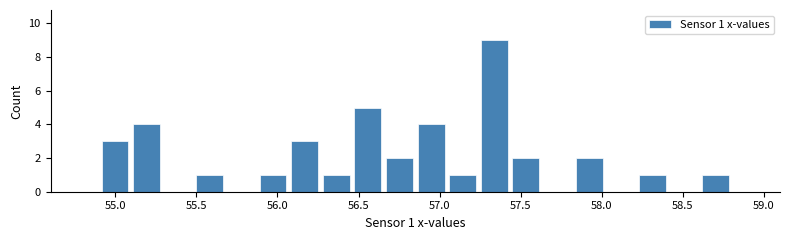

Read against the x-axis, roughly where is the centre of the tallest bar?

57.35